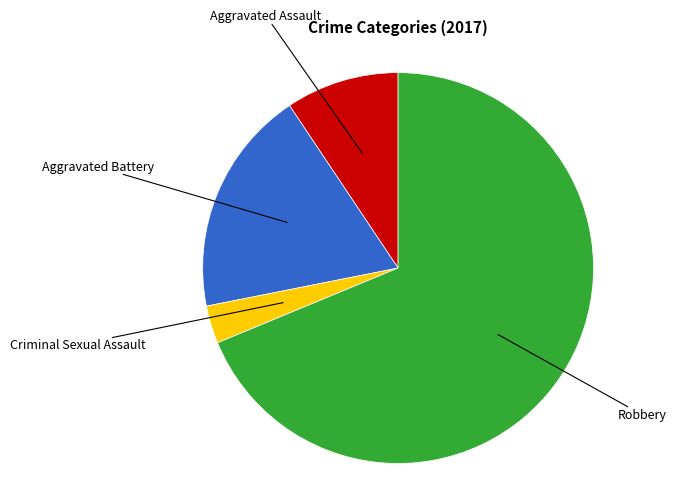

Is there a majority slice in this chart?

Yes